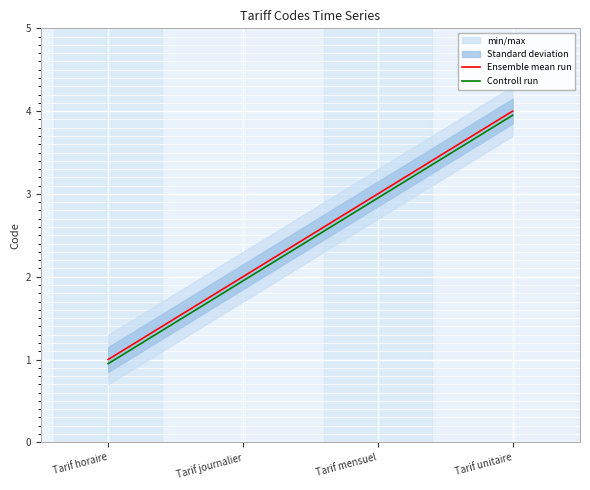

Reading left to right, extract all data points from this chart.

Ensemble mean run: Tarif horaire=1.0	Tarif journalier=2.0	Tarif mensuel=3.0	Tarif unitaire=4.0
Controll run: Tarif horaire=0.9	Tarif journalier=1.9	Tarif mensuel=3.0	Tarif unitaire=4.0